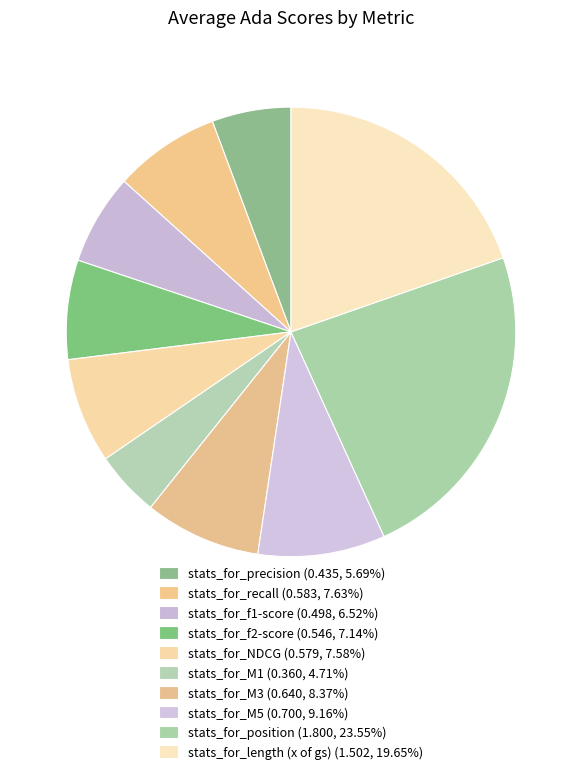

How many segments does this pie chart have?

10